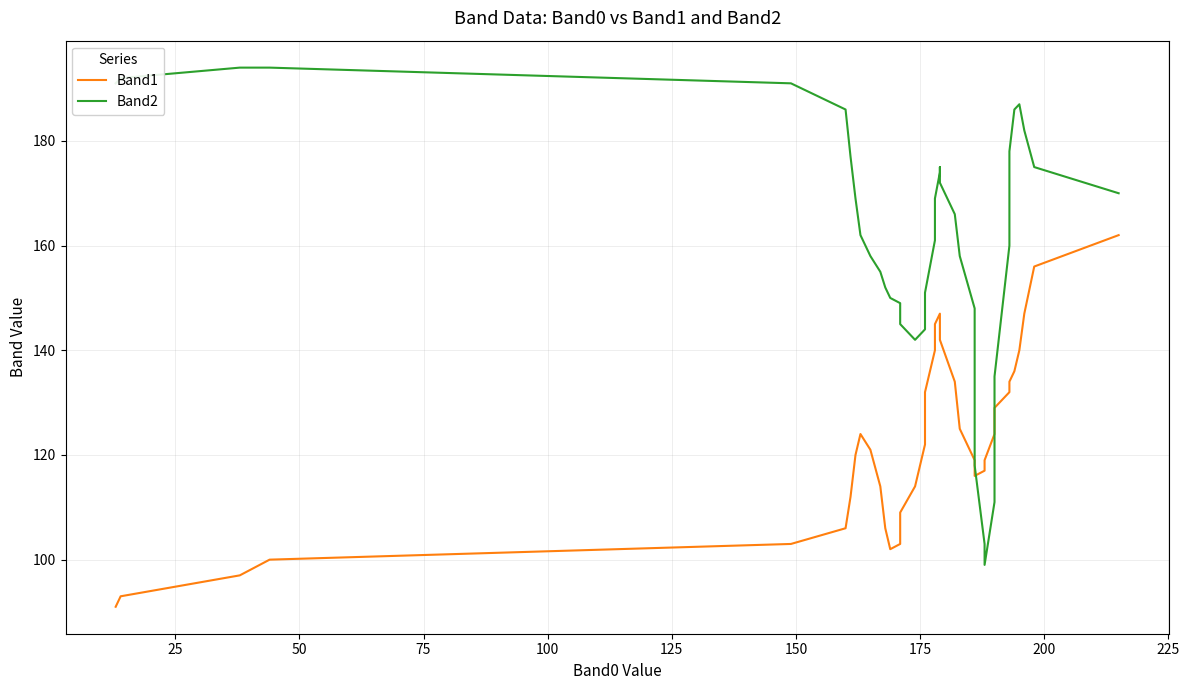

In Band1, how many points are higher than both neighbors (excluding endpoints)?

1